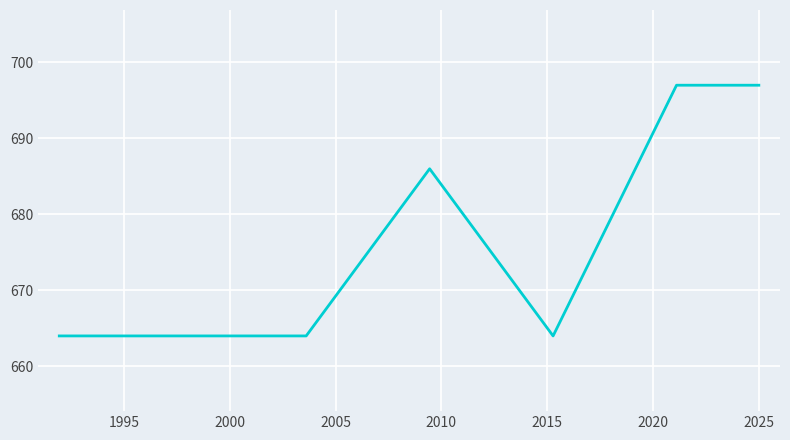

True or false: there are more than 0 points higher than both neighbors.

True